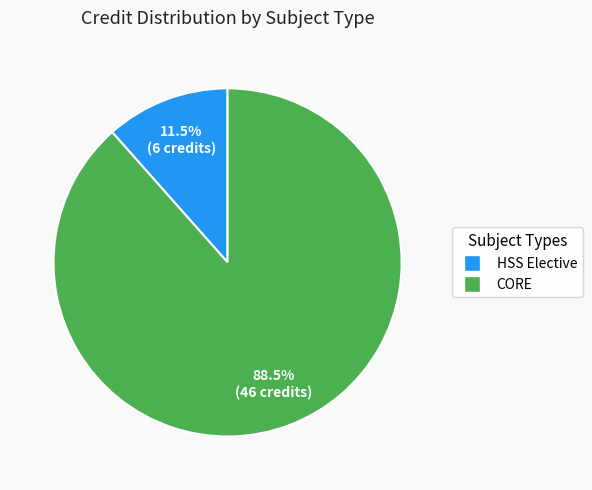

Is there a majority slice in this chart?

Yes